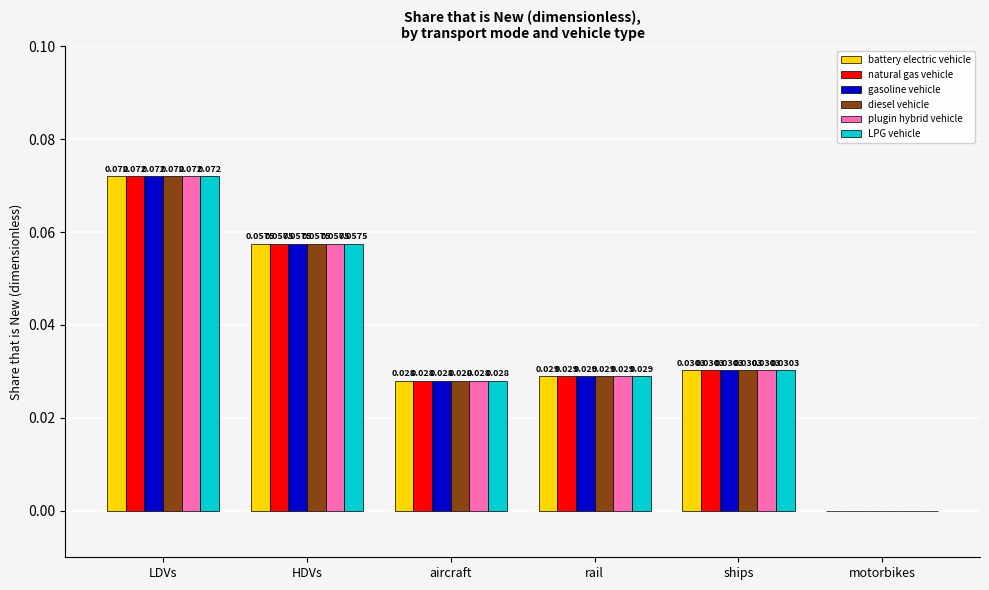

At which category is the sum across all series the highest?

LDVs